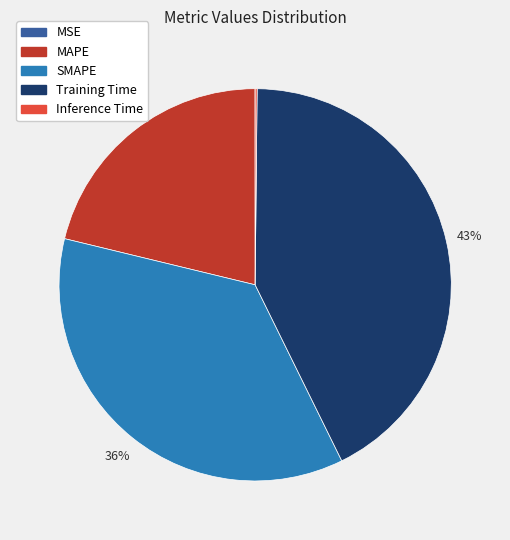

Which category has the biggest portion of the pie?

Training Time